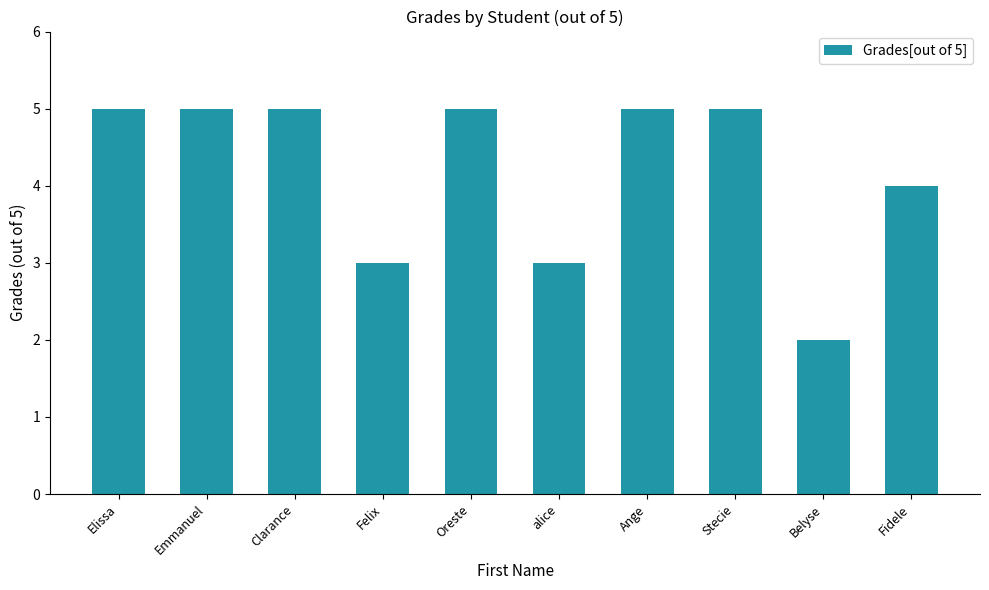

Which has a higher value, Stecie or Felix?

Stecie